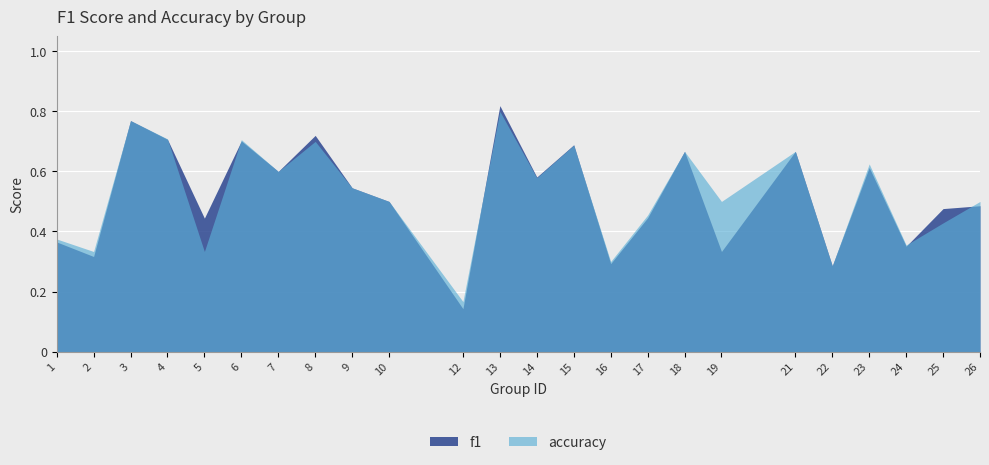

What are all the series names shown in the legend?

f1, accuracy